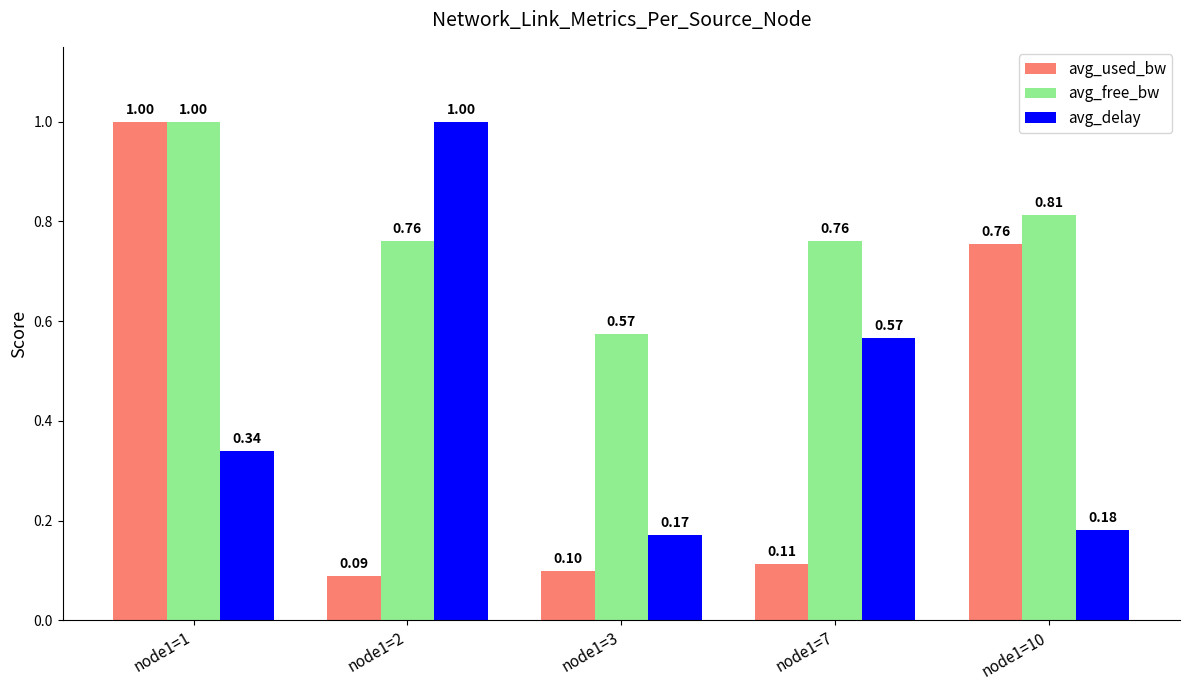

What is the sum of the avg_free_bw values at node1=7 and node1=1?

1.8